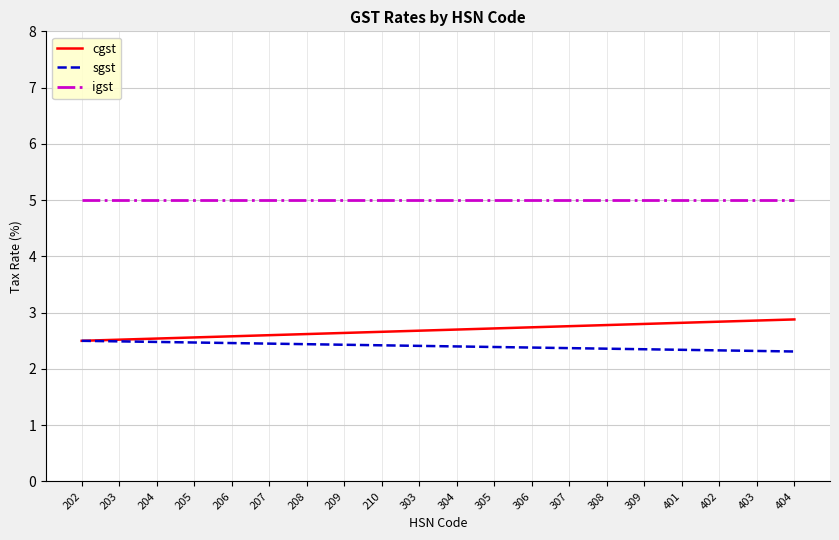

What is the spread (max minus min) of values at 307?

2.6